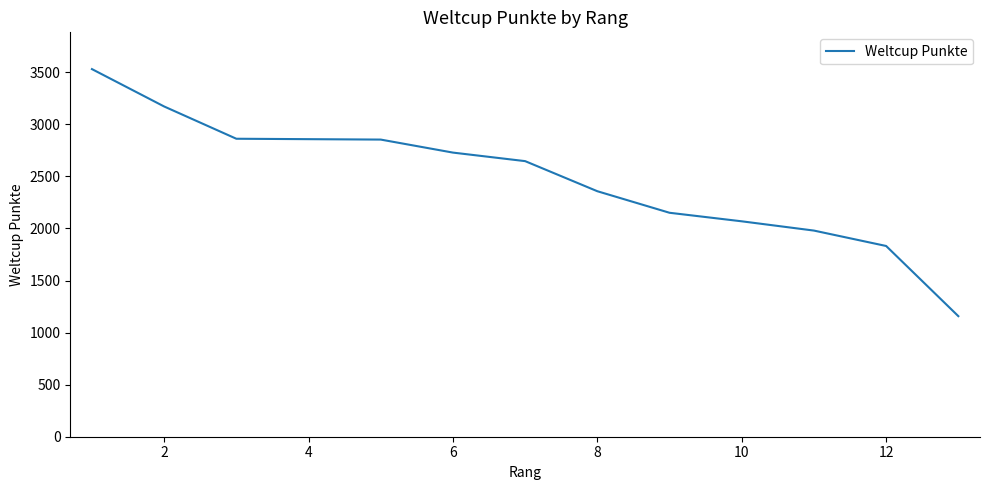

What is the greatest value displayed?

3531